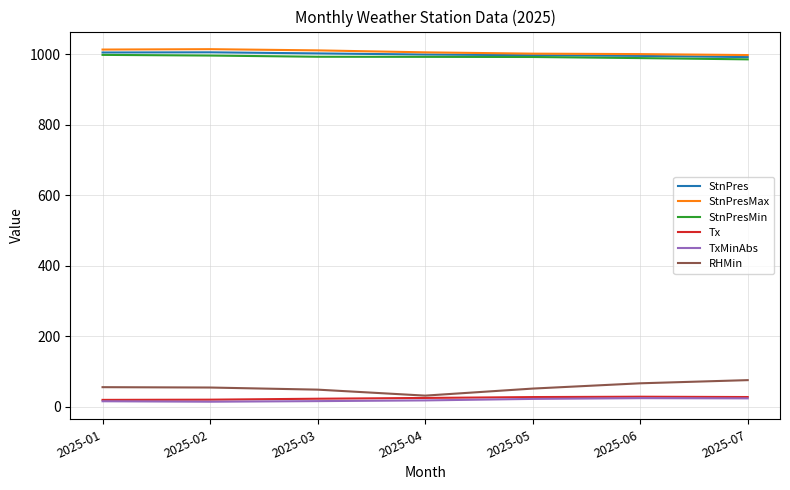

How many distinct data groups are displayed?

6